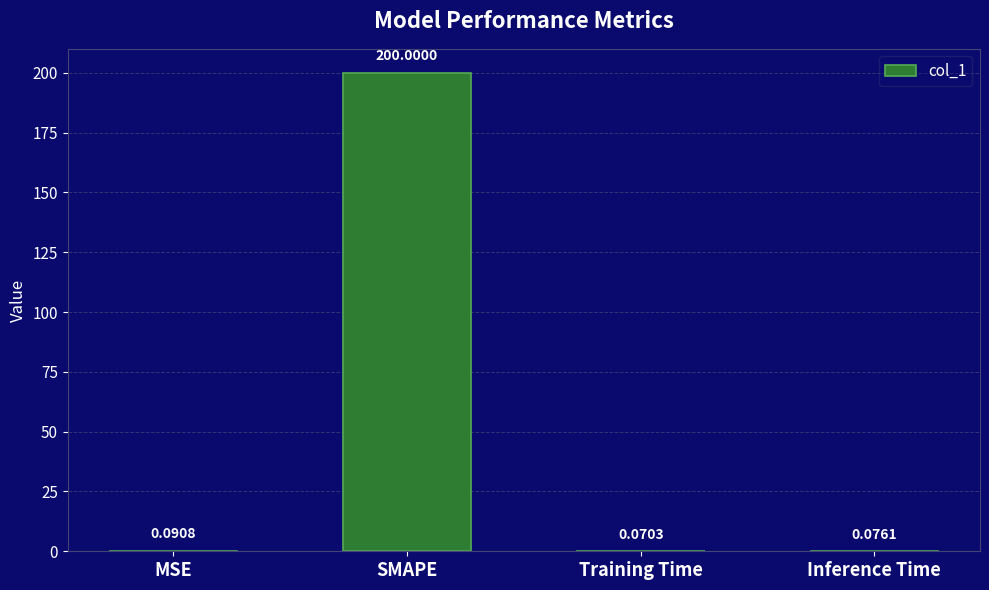

Where is the data nearest to the value 100?

MSE